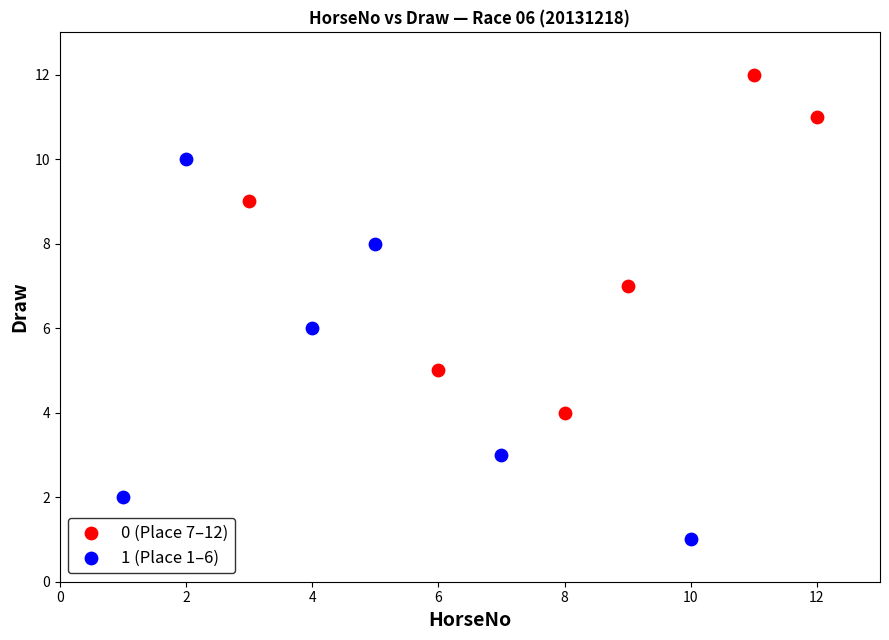

Which series reaches the maximum Y coordinate?

0 (Place 7–12)